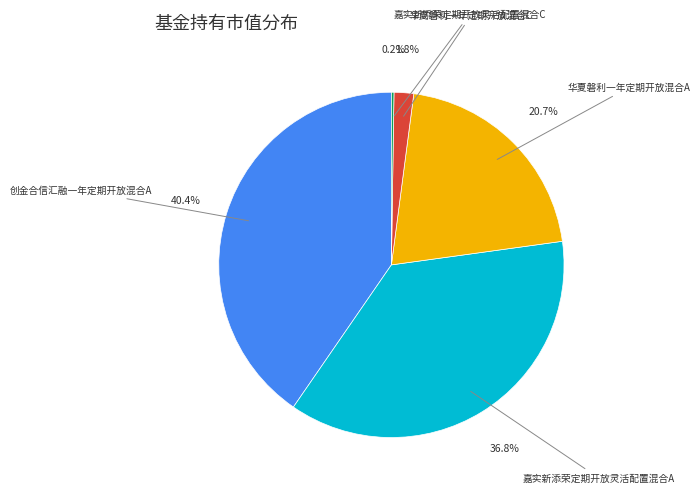

Is there any slice that represents more than half of the pie?

No